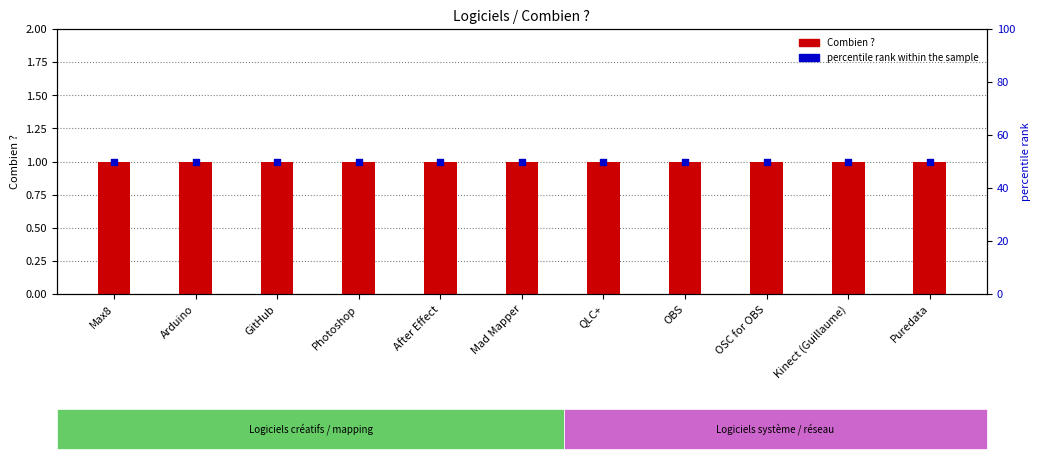

What is the total value across all series at Mad Mapper?

51